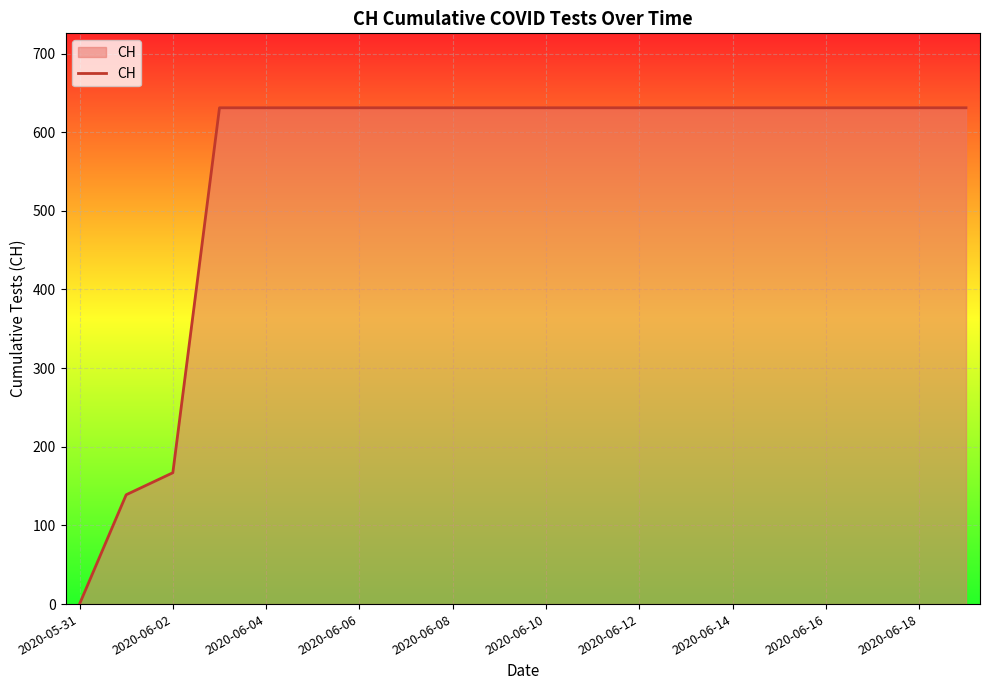

What is the greatest value displayed?

631